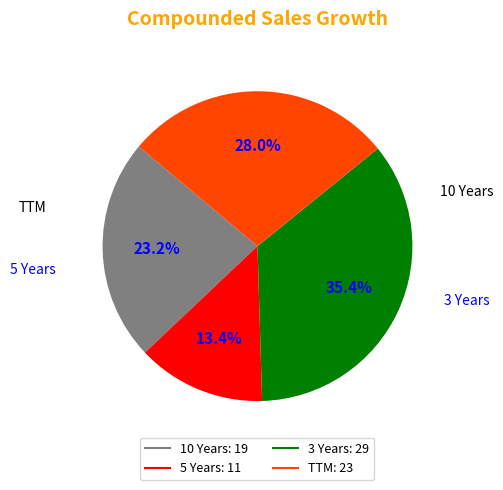

To the nearest percent, what percentage of the pie is 3 Years?

35%